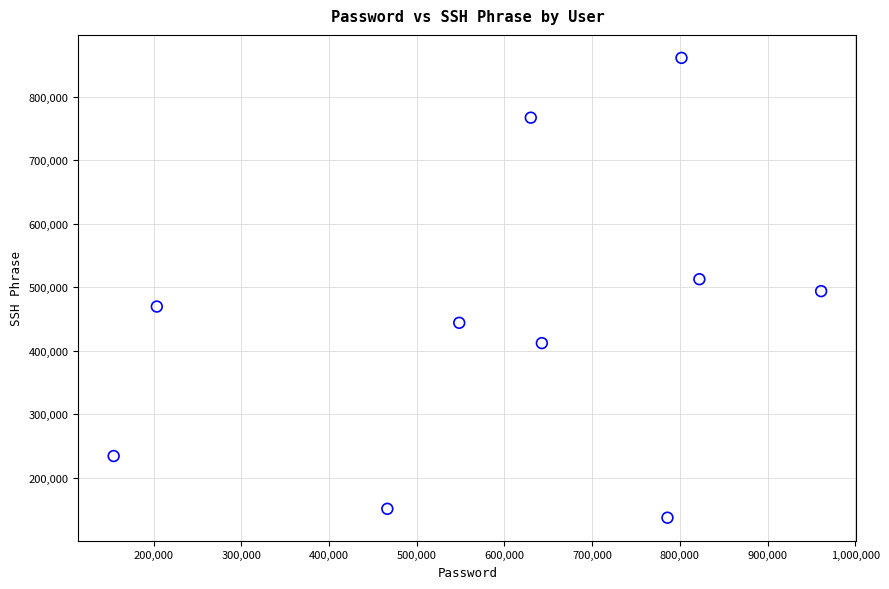

What is the range of Y values (max minus min)?

723700